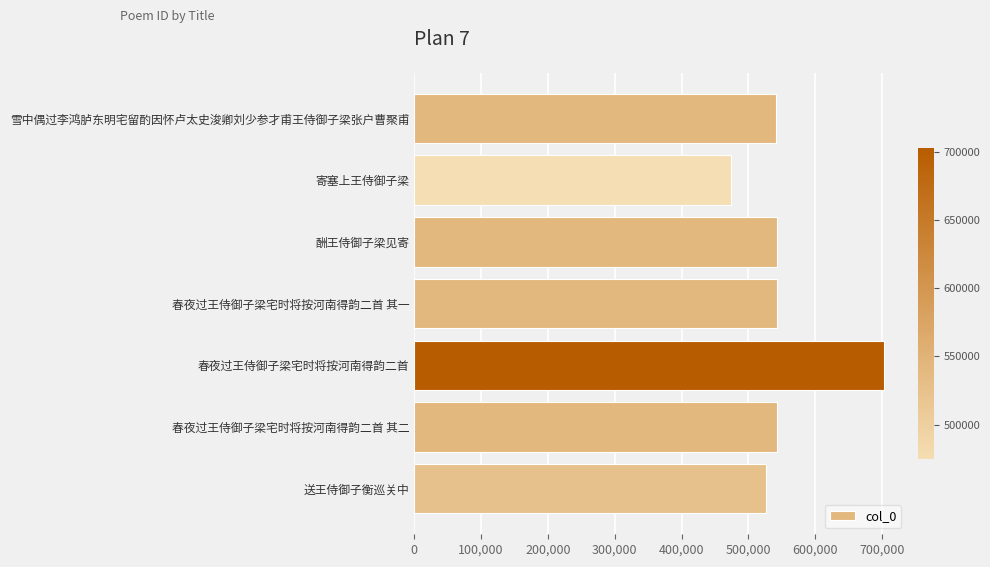

What is the difference between the maximum and minimum values?

228602